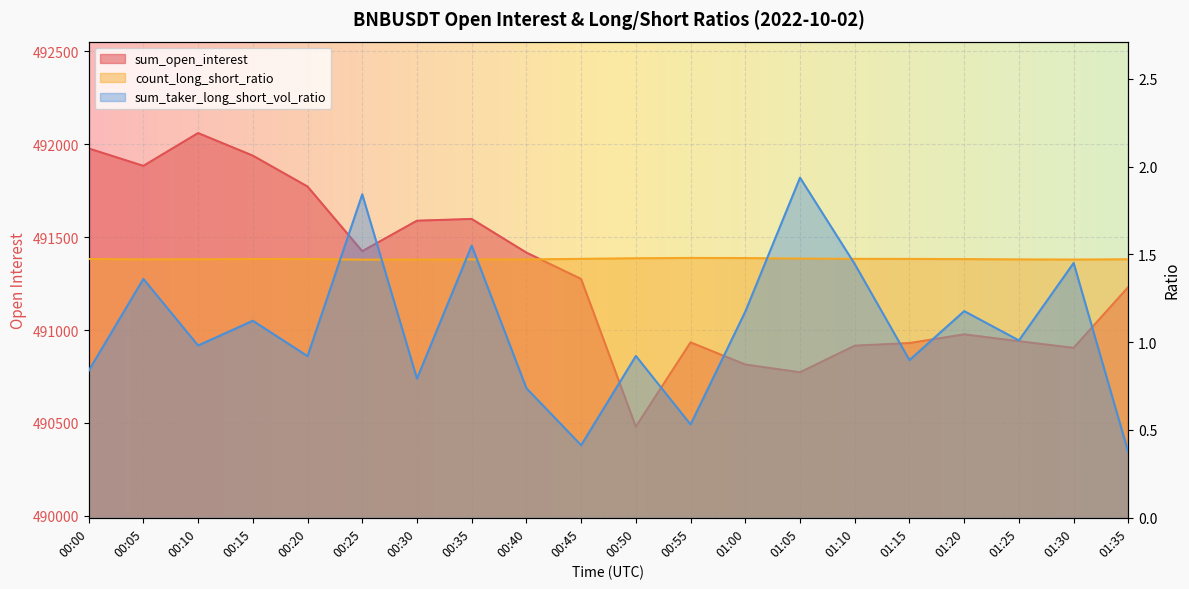

What is the average value of the sum_taker_long_short_vol_ratio series?

1.1